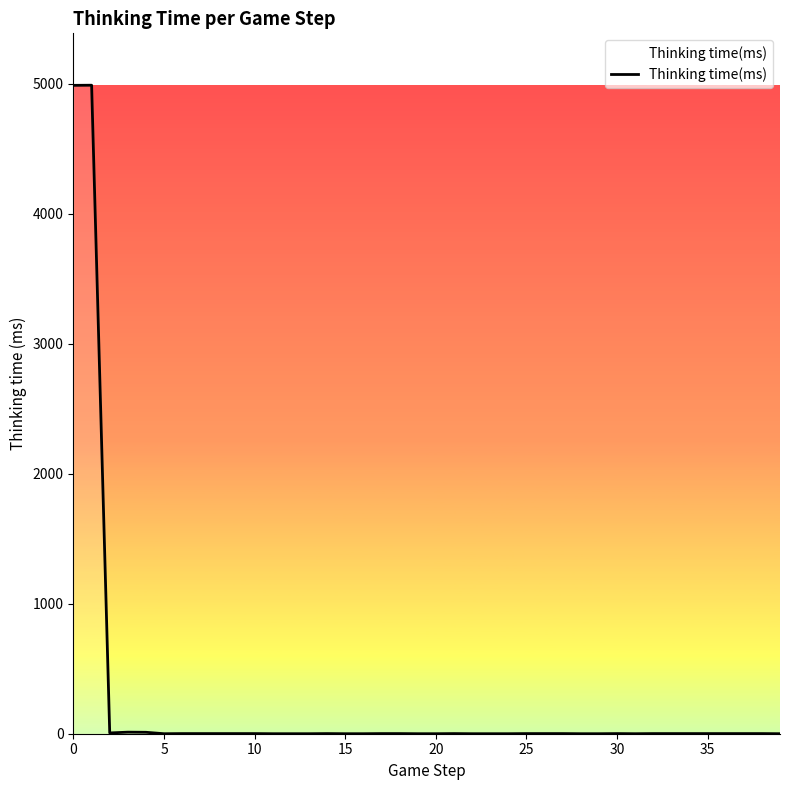

Count the number of categories in the chart.

40